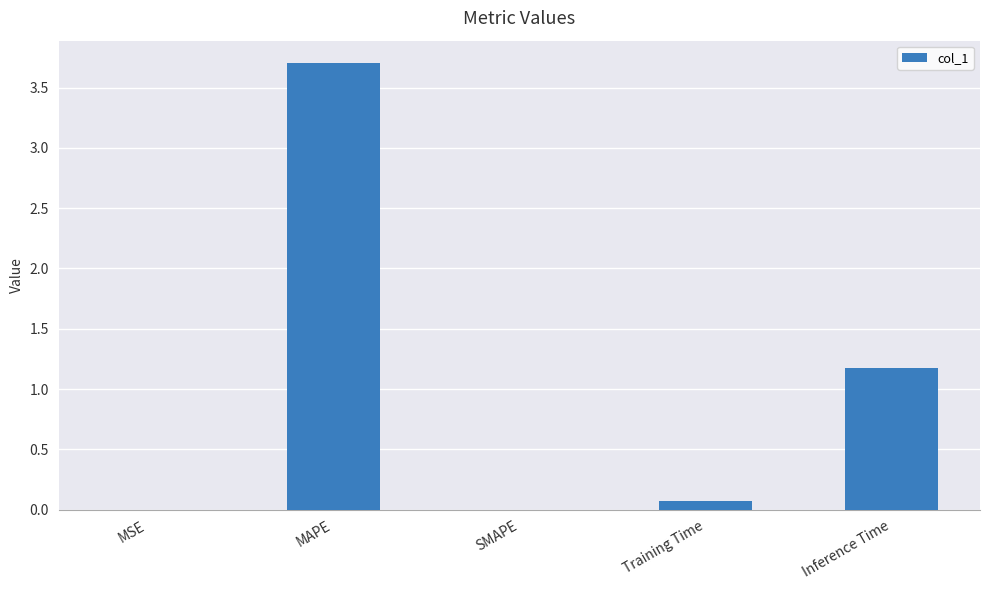

Does the chart contain stacked bars?

No